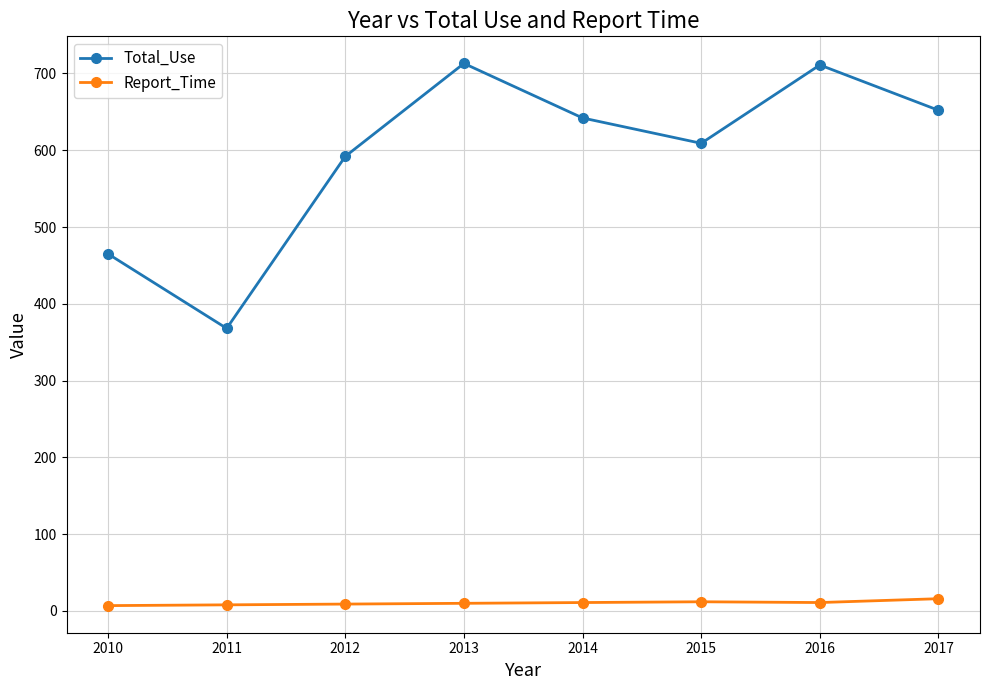

Which series has the largest range (max minus min)?

Total_Use